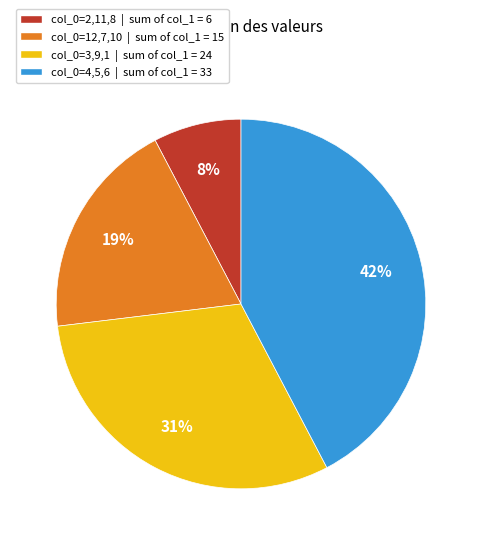

Does any single category account for the majority?

No